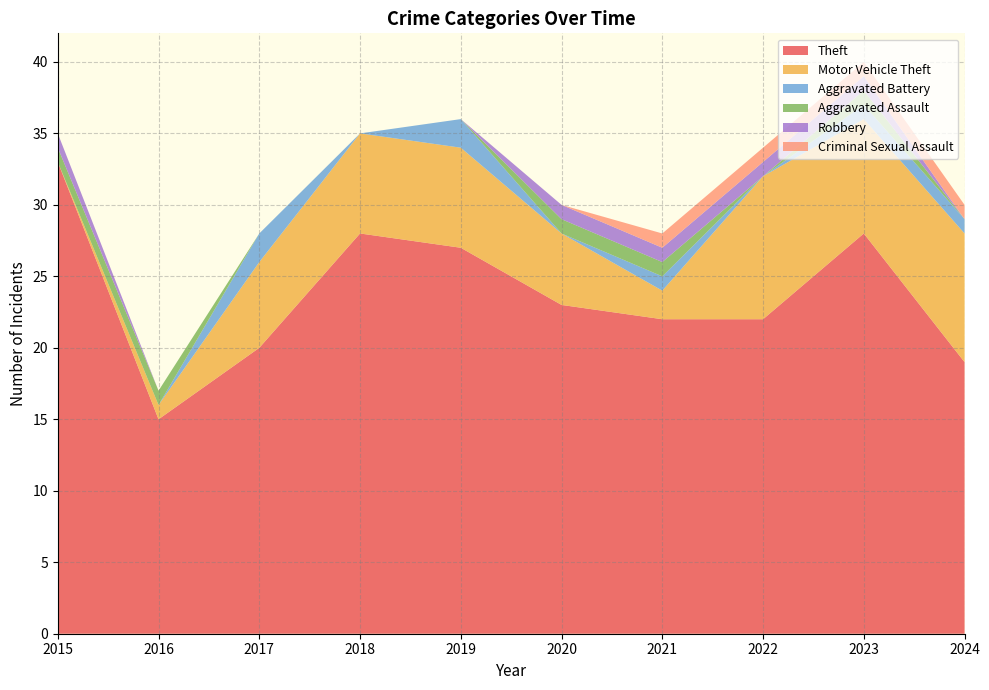

Reading right to left, extract all data points from this chart.

Theft: 2024=19	2023=28	2022=22	2021=22	2020=23	2019=27	2018=28	2017=20	2016=15	2015=33
Motor Vehicle Theft: 2024=9	2023=8	2022=10	2021=2	2020=5	2019=7	2018=7	2017=6	2016=1	2015=0
Aggravated Battery: 2024=1	2023=1	2022=0	2021=1	2020=0	2019=2	2018=0	2017=2	2016=0	2015=0
Aggravated Assault: 2024=0	2023=1	2022=0	2021=1	2020=1	2019=0	2018=0	2017=0	2016=1	2015=1
Robbery: 2024=0	2023=1	2022=1	2021=1	2020=1	2019=0	2018=0	2017=0	2016=0	2015=1
Criminal Sexual Assault: 2024=1	2023=1	2022=1	2021=1	2020=0	2019=0	2018=0	2017=0	2016=0	2015=0